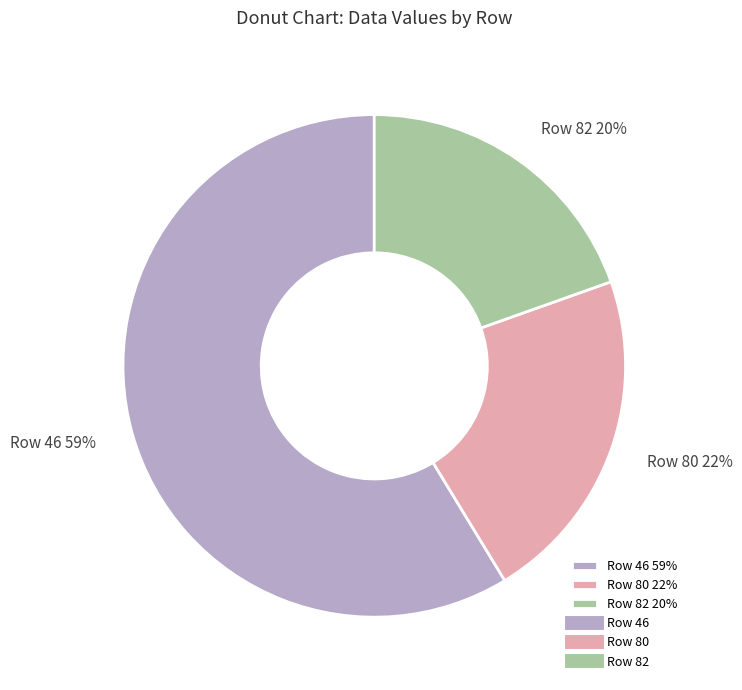

Which category has the biggest portion of the pie?

Row 46 59%